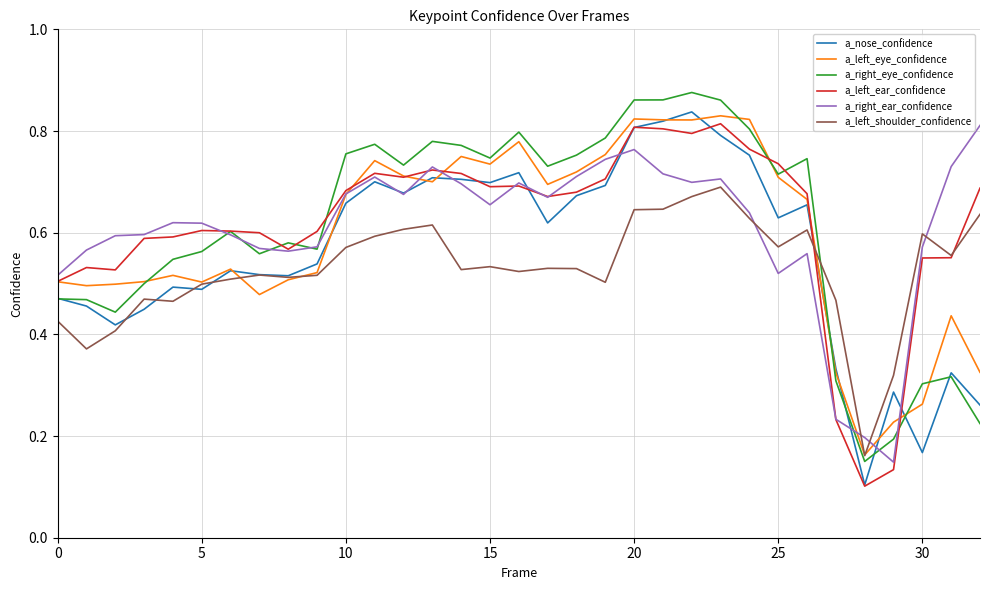

Is this an area chart (filled region under the line)?

No